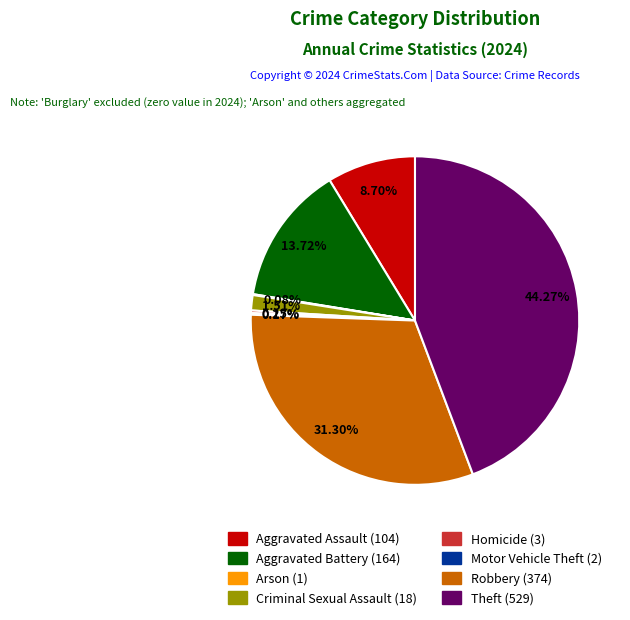

What is the smallest slice in the pie chart?

Arson